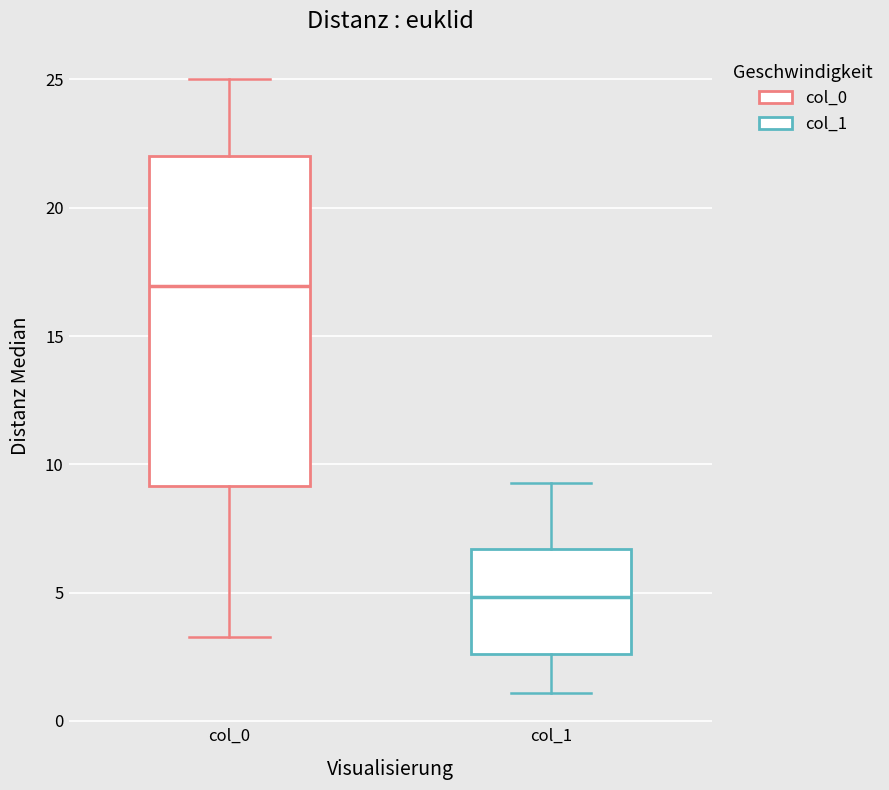

Which box has the highest median line?

col_0